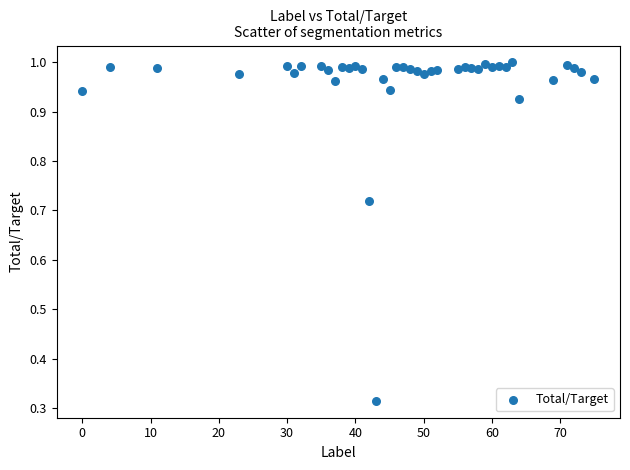

What is the range of X values (max minus min)?

75.0